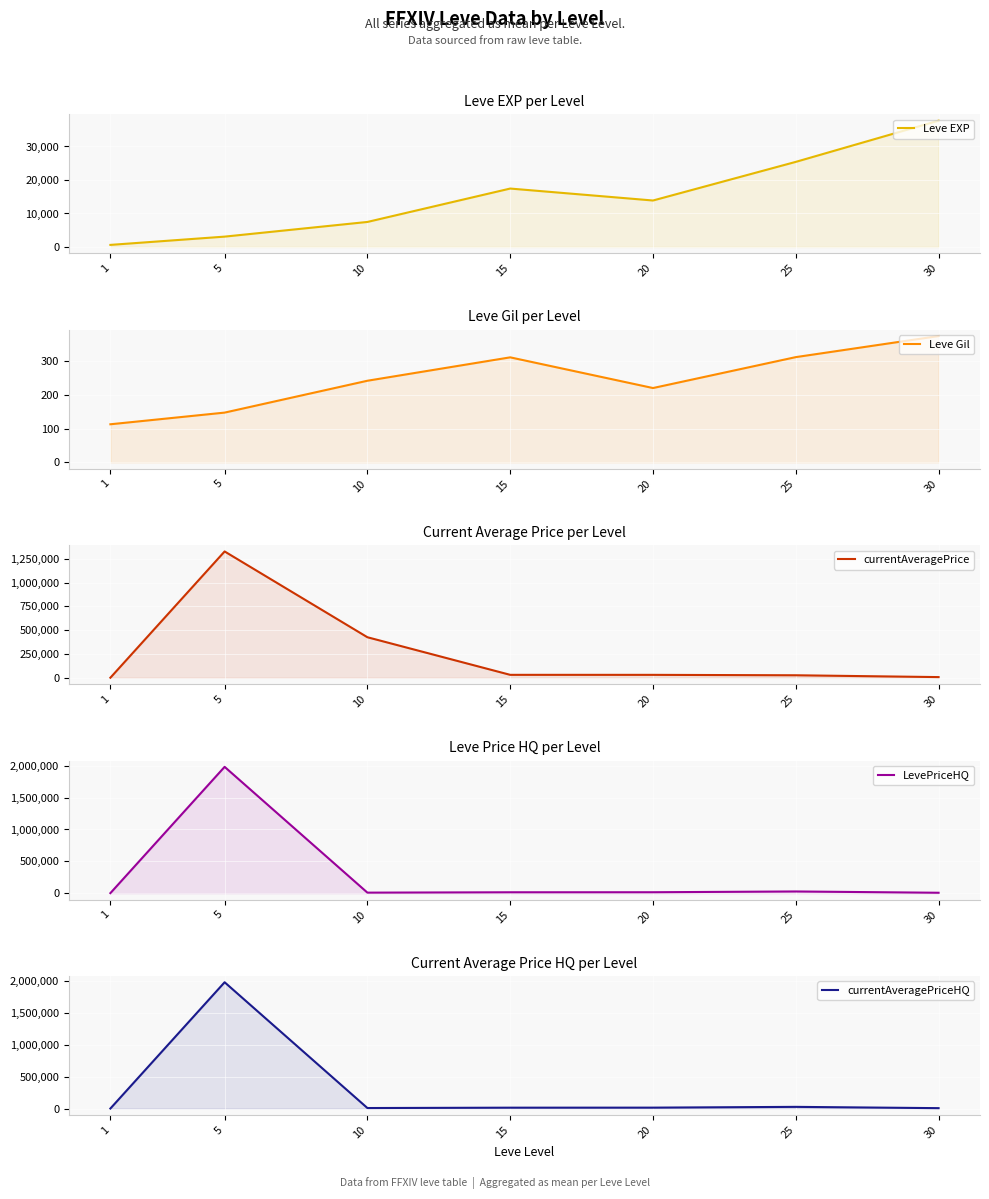

Reading right to left, what are all the values shown in this chart?

Leve EXP: 30=37715.0	25=25410.0	20=13876.7	15=17445.0	10=7475.0	5=3092.9	1=624.0
Leve Gil: 30=375.2	25=312.7	20=220.8	15=312.0	10=242.5	5=147.9	1=113.2
currentAveragePrice: 30=7251.9	25=26401.6	20=30766.0	15=30936.1	10=425528.6	5=1326012.3	1=668.2
LevePriceHQ: 30=6750.0	25=27001.5	20=14829.6	15=14225.8	10=8607.6	5=1983020.3	1=913.1
currentAveragePriceHQ: 30=6750.0	25=27001.5	20=14829.6	15=14225.8	10=8607.6	5=1983020.3	1=913.1